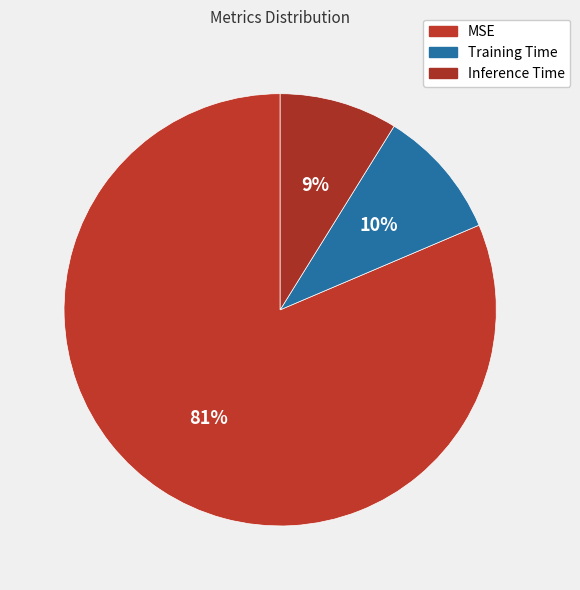

To the nearest percent, what percentage of the pie is Inference Time?

9%